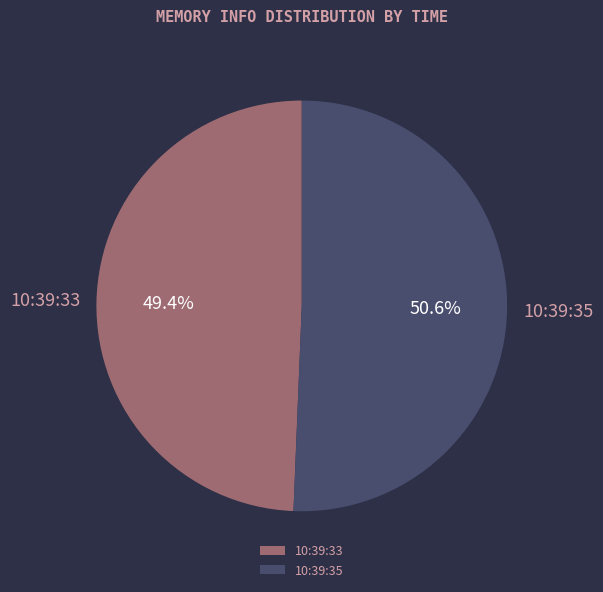

The 10:39:35 slice represents 51% of the pie. True or false?

True